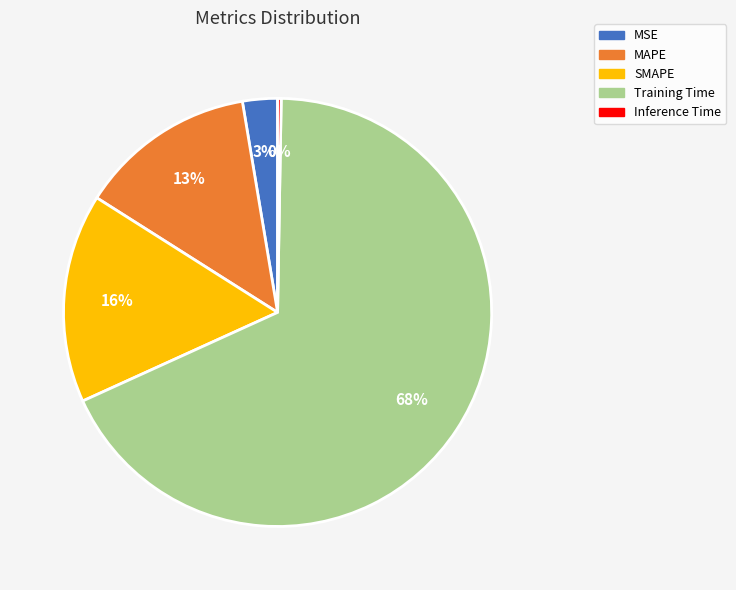

What is the majority slice?

Training Time